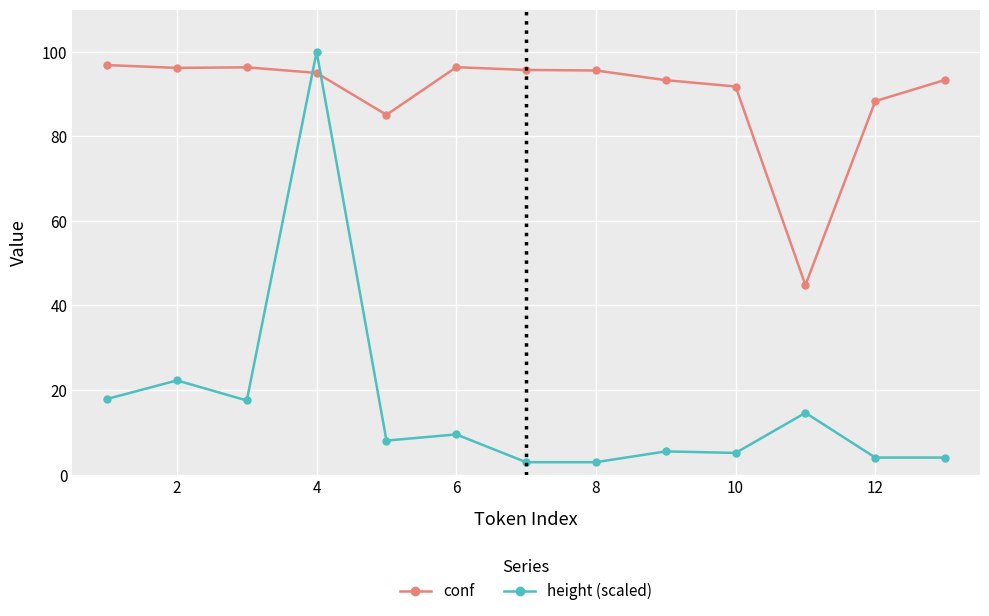

List the series in order of their overall mean, lowest first.

height (scaled), conf